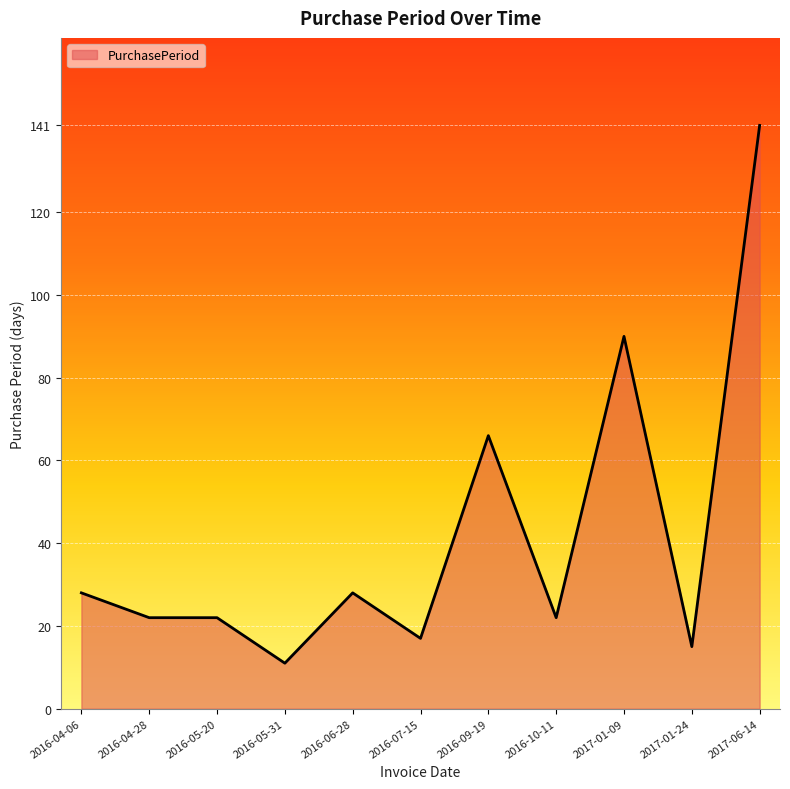

What is the difference between the values at 2016-04-28 and 2017-01-09?

68